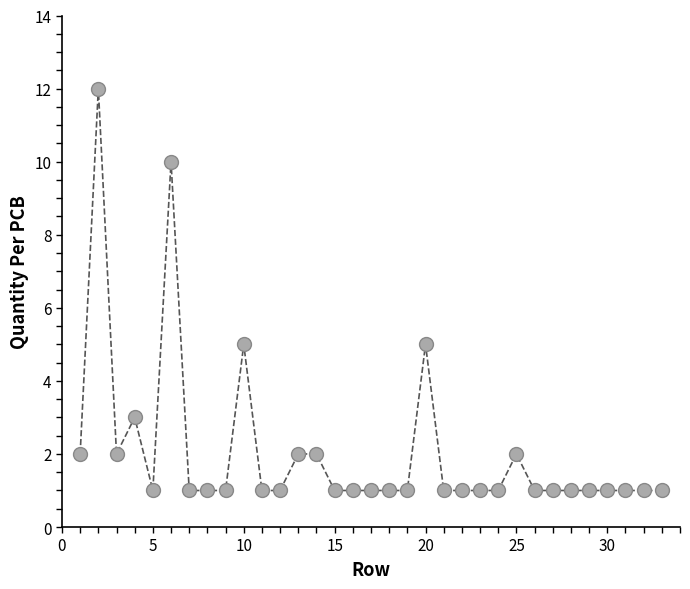

What is the greatest value displayed?

12